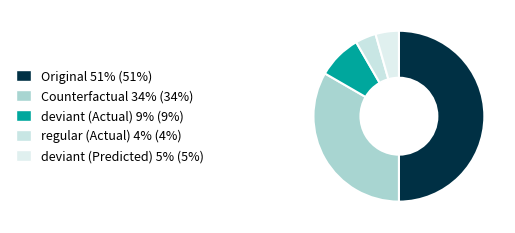

The Counterfactual slice represents 33% of the pie. True or false?

True